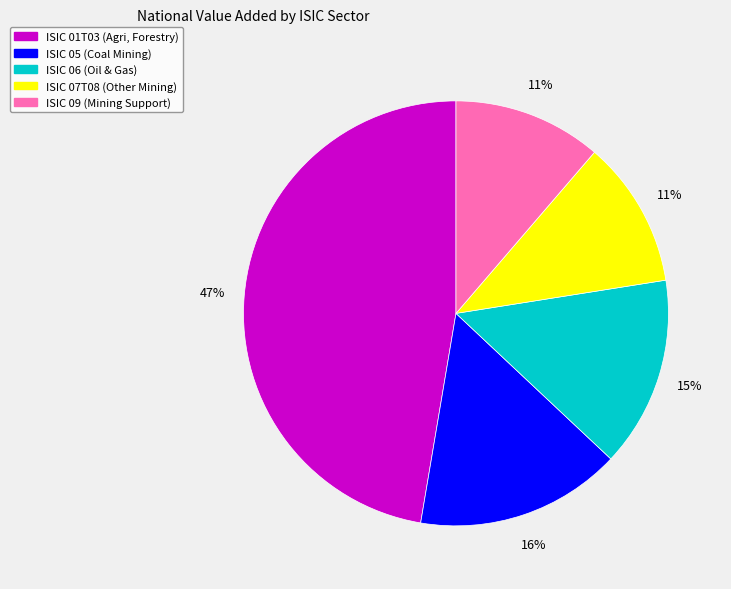

Does ISIC 01T03 account for over 50% of the chart?

No